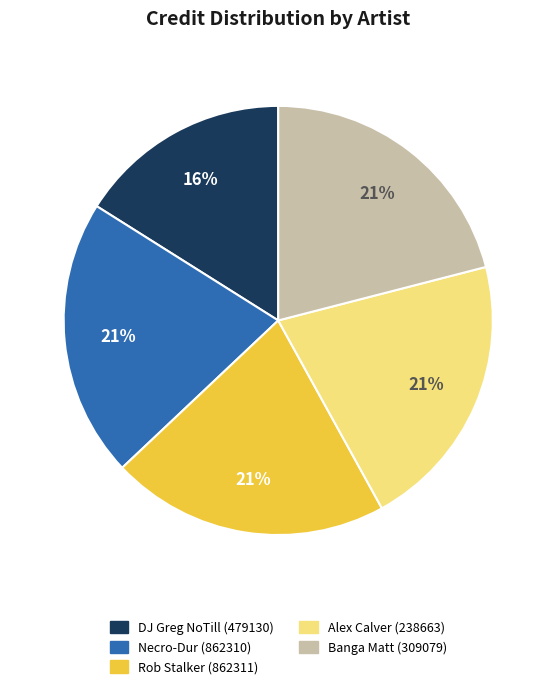

Between Rob Stalker (862311) and DJ Greg NoTill (479130), which is larger?

Rob Stalker (862311)